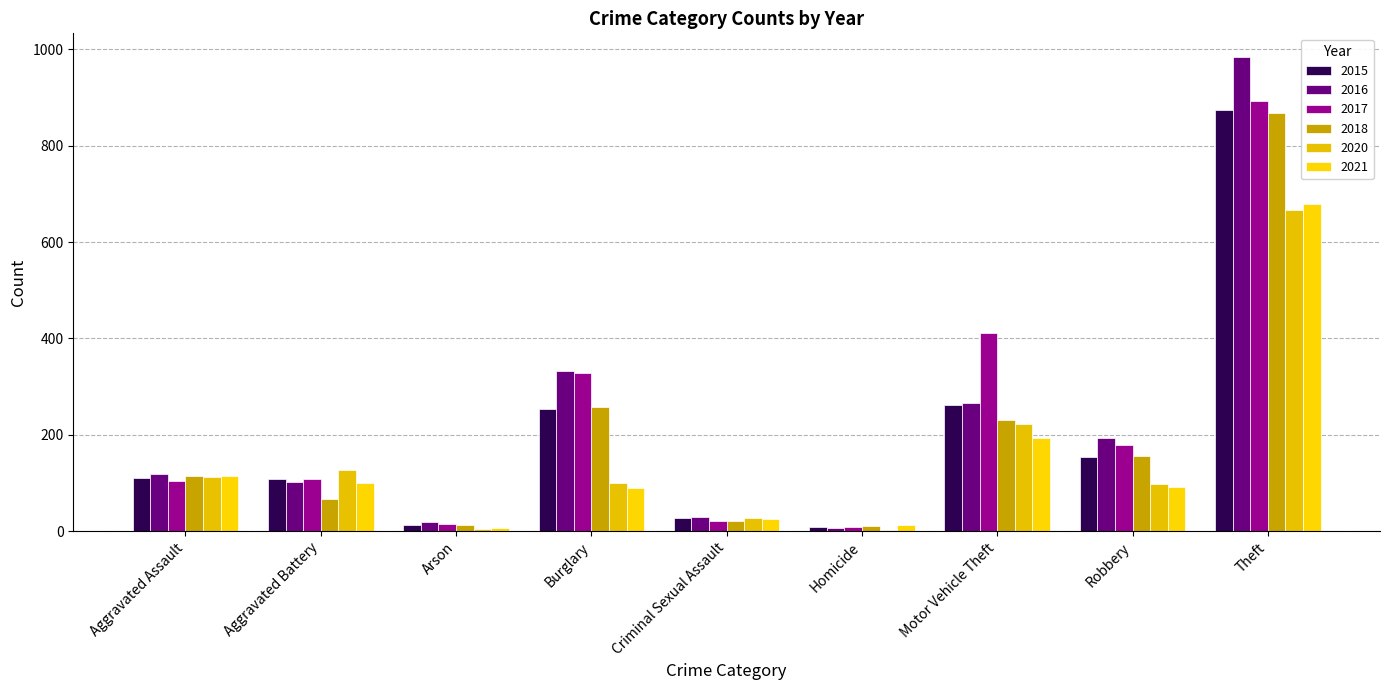

What is the spread (max minus min) of values at Criminal Sexual Assault?

9